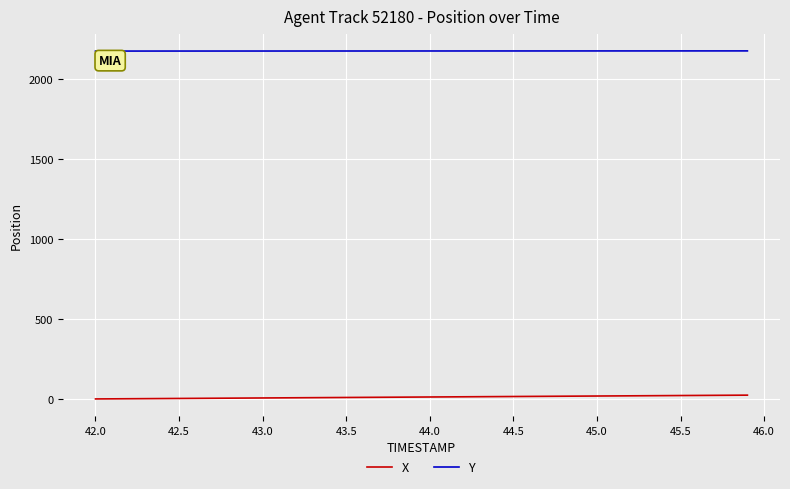

What is the sum of all Y values?

87005.3